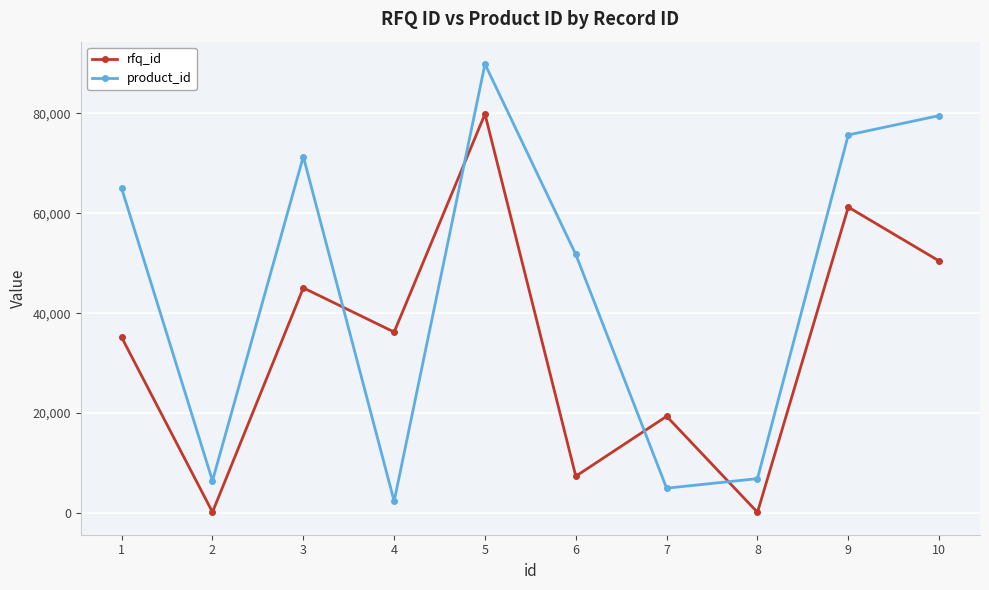

At 9, list the series in order from smallest to largest.

rfq_id, product_id